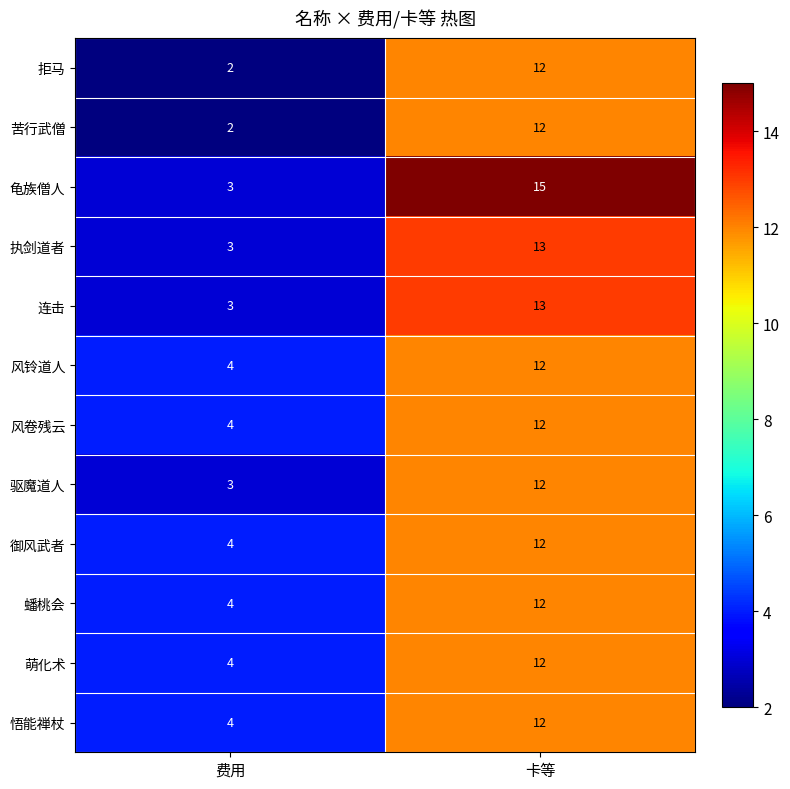

How many series are shown in this chart?

12